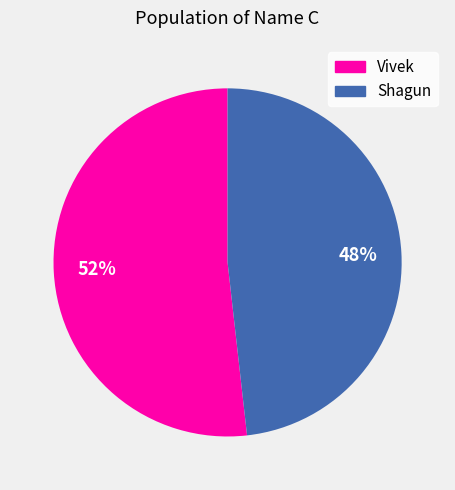

To the nearest percent, what portion does Shagun represent?

48%